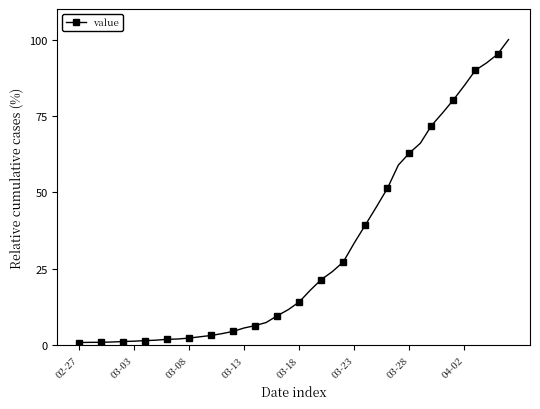

What is the difference between the maximum and minimum values?

99.1